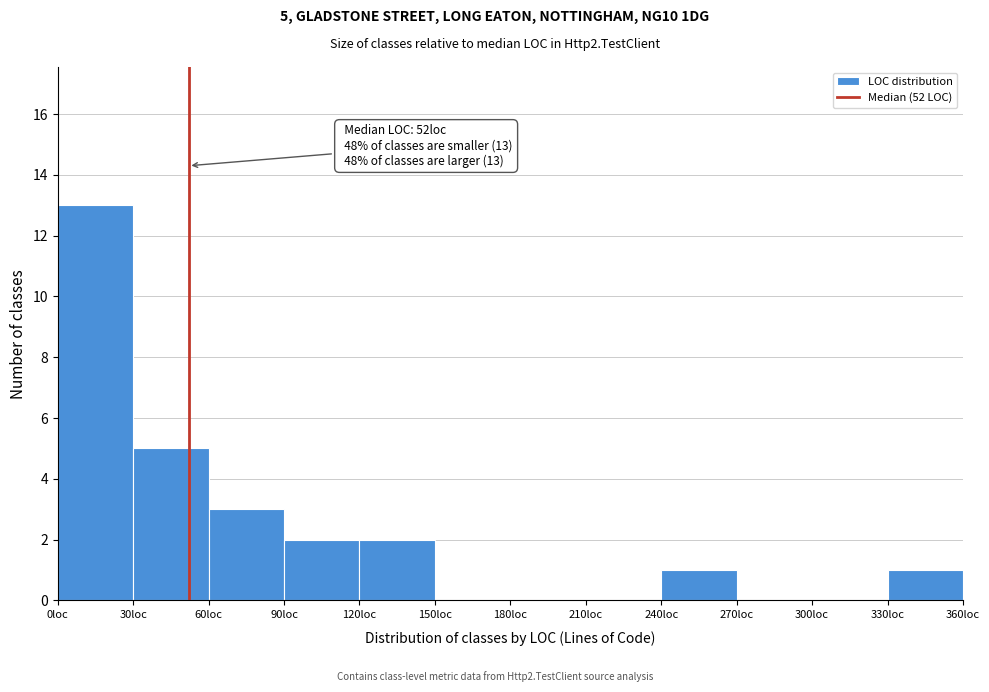

Which range on the x-axis has the tallest bar?

0 to 30